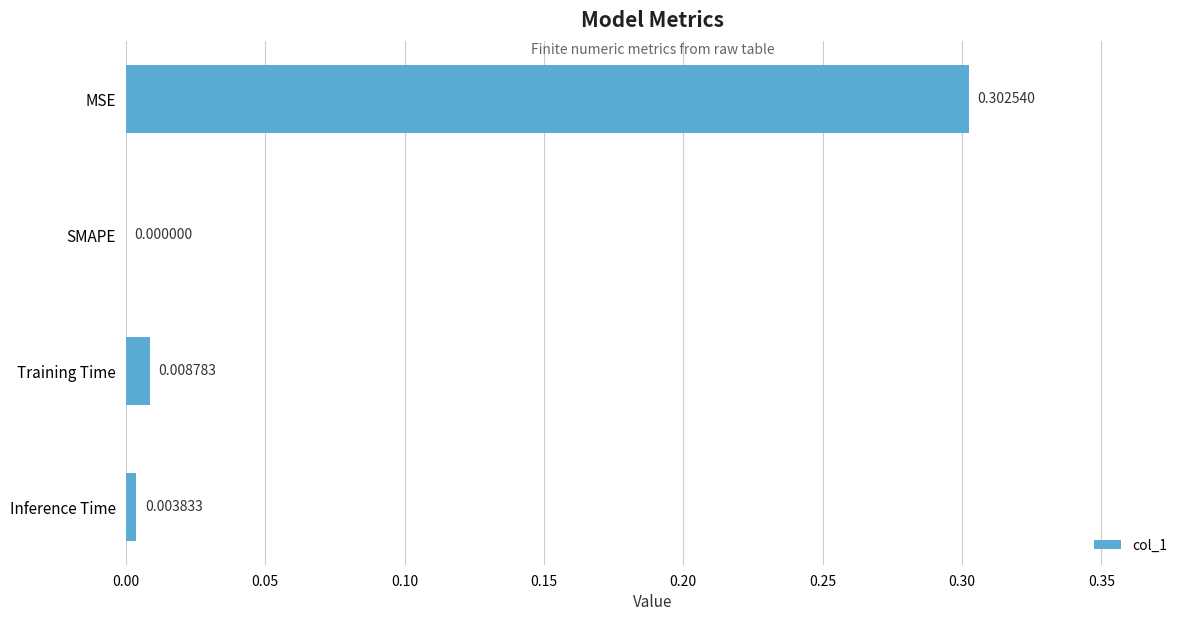

Count the number of values greater than 0.

3